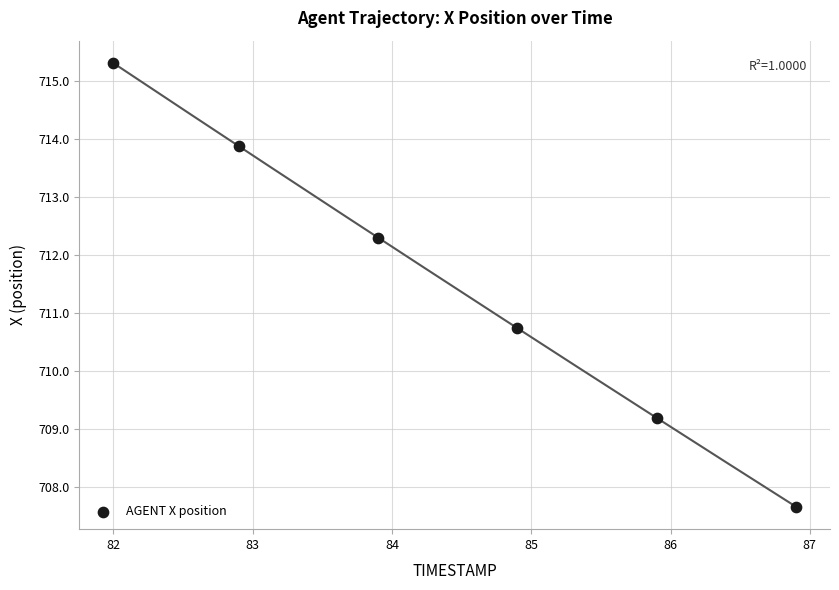

What Y value in the scatter plot is closest to 711?

710.7